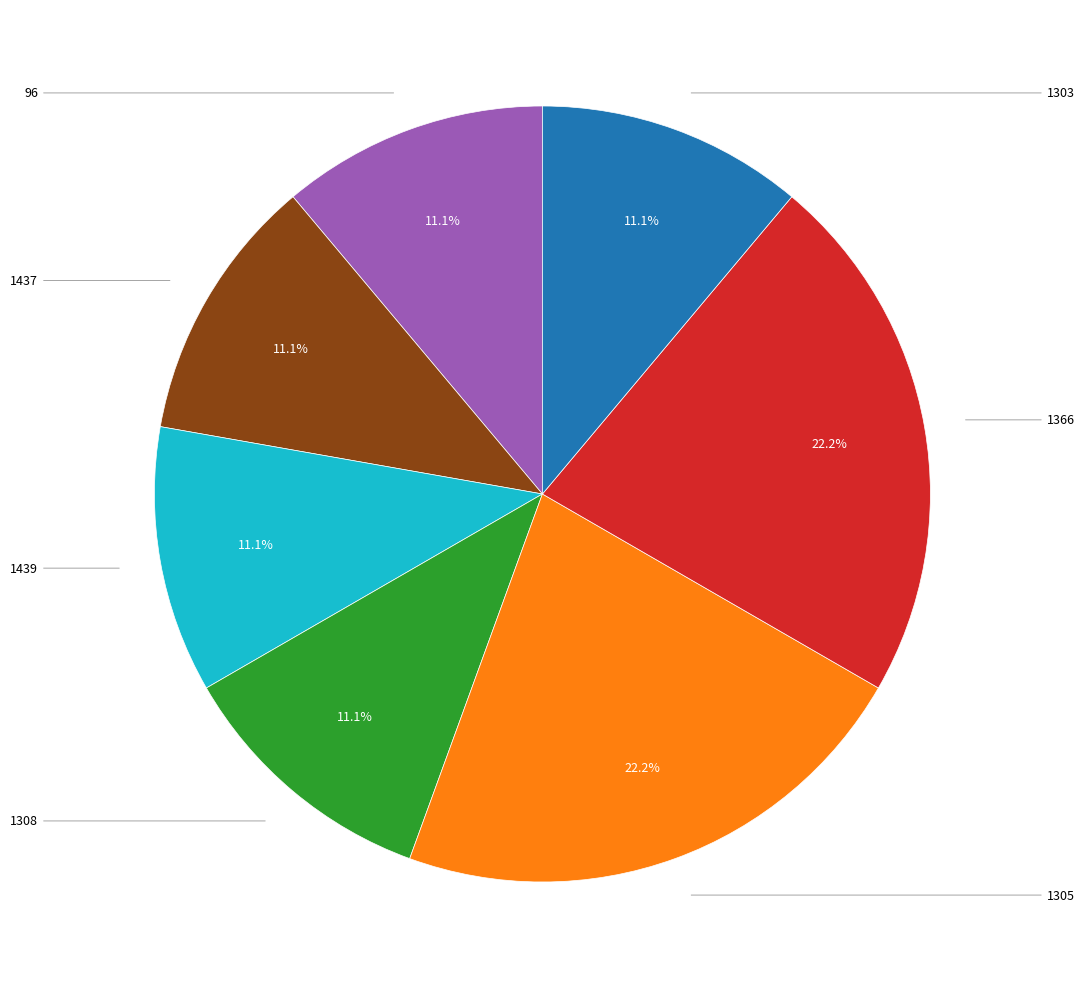

Does any single category account for the majority?

No